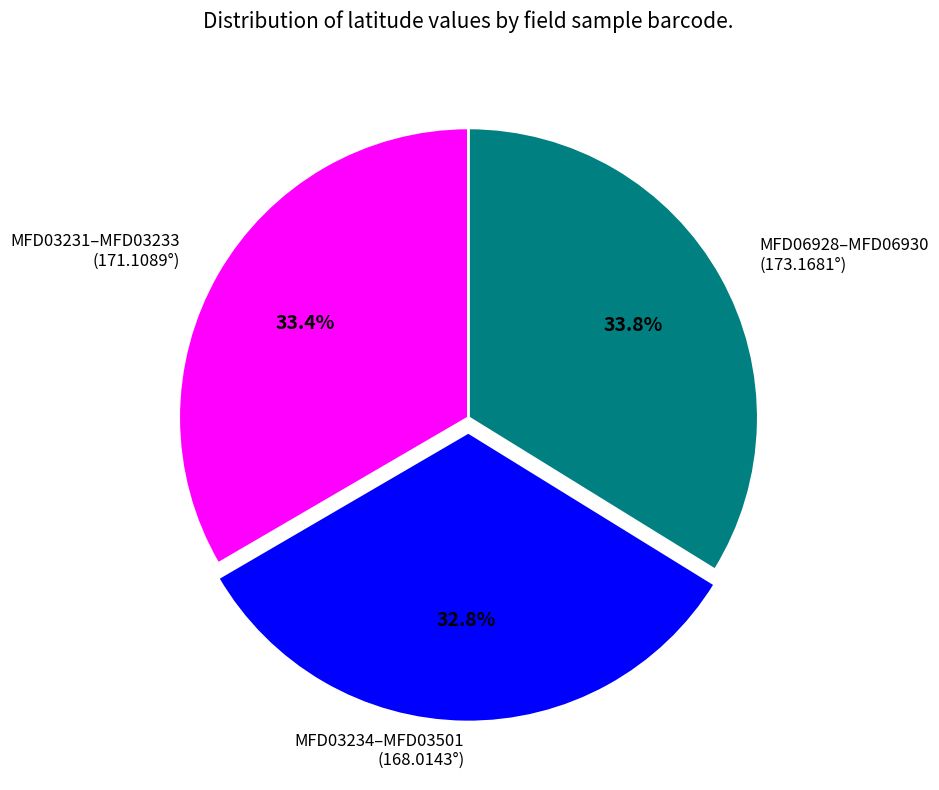

Is there any slice that represents more than half of the pie?

No